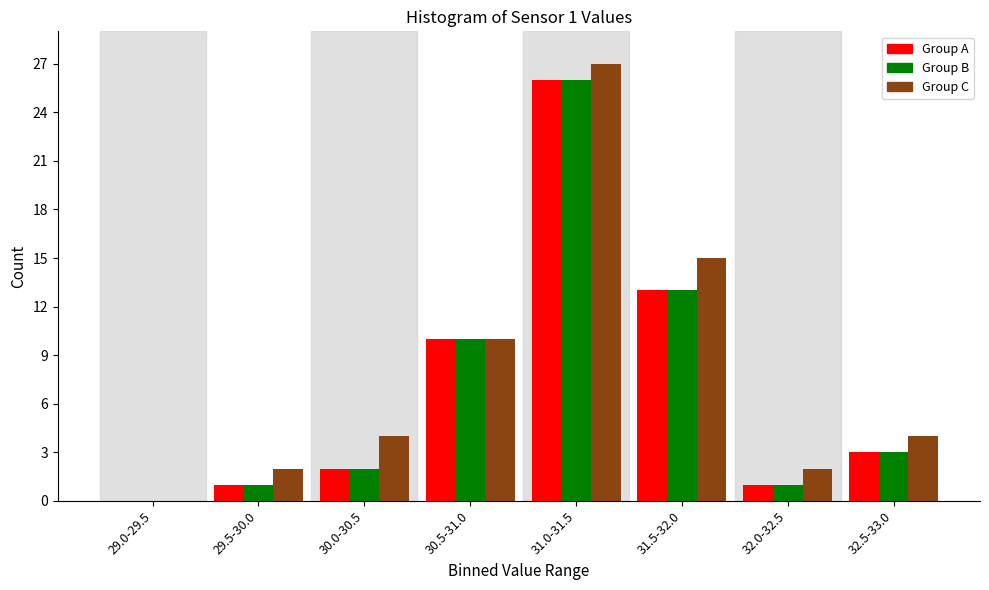

What is the maximum value shown in the chart?

27